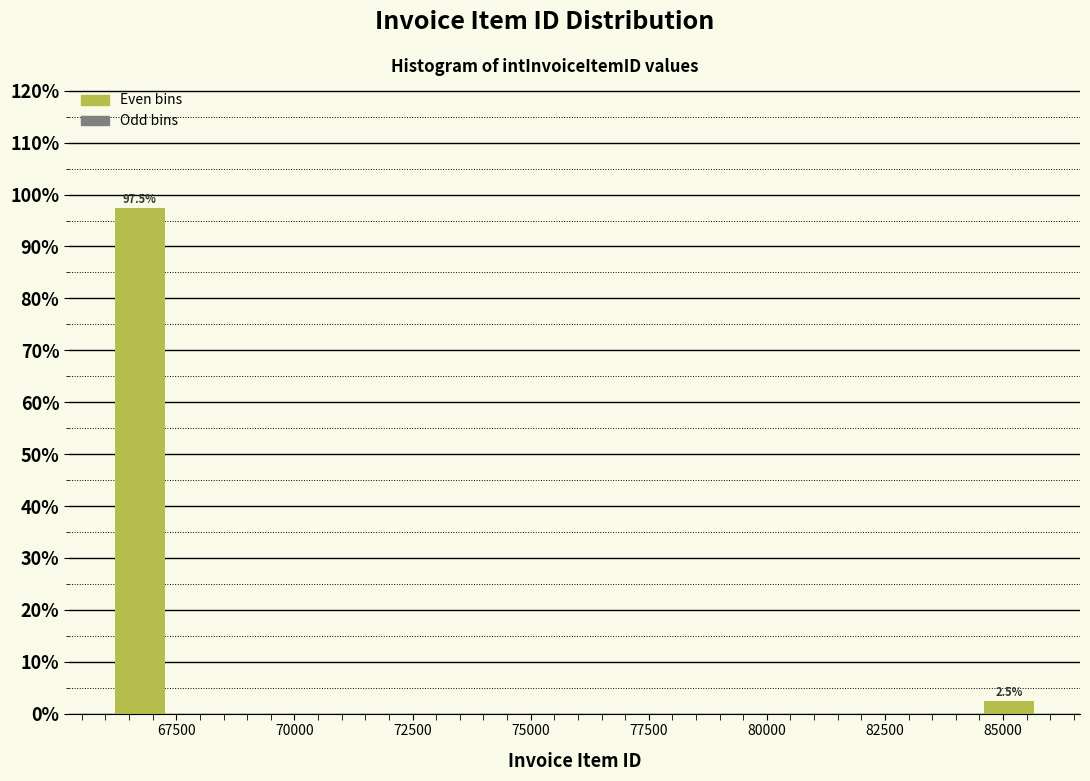

Read against the x-axis, roughly where is the centre of the tallest bar?

66500